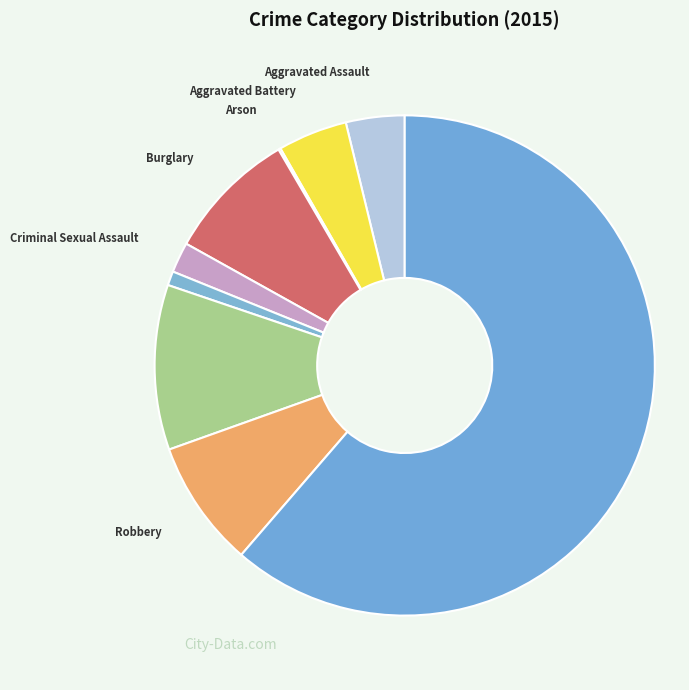

What is the largest slice in the pie chart?

Theft